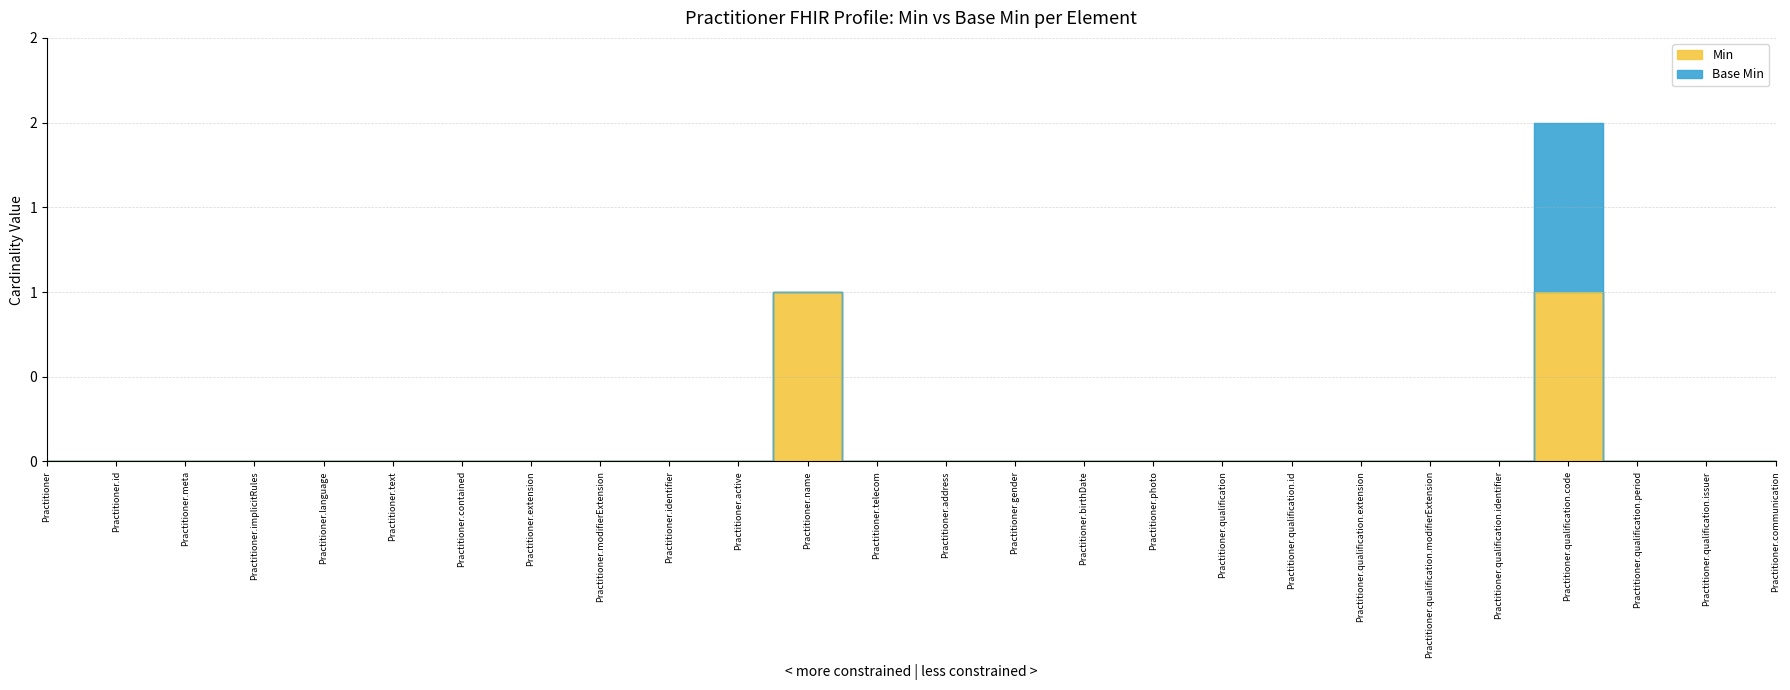

How many values are above zero?

2